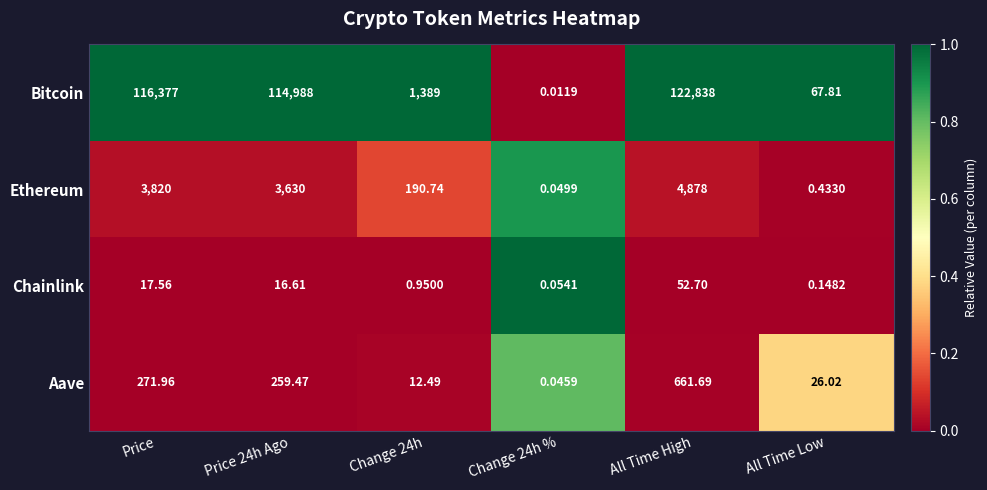

Rank the series by their maximum value, from highest to lowest.

Bitcoin, Ethereum, Aave, Chainlink